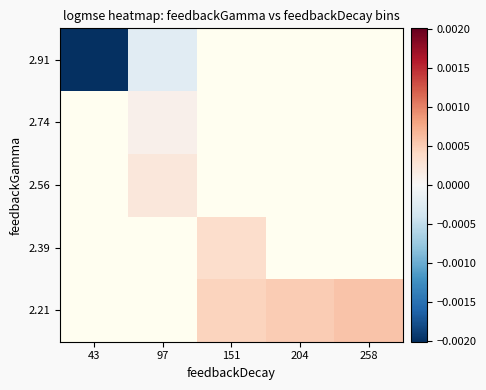

List the series in order of their peak value, lowest first.

2.21, 2.39, 2.56, 2.74, 2.91